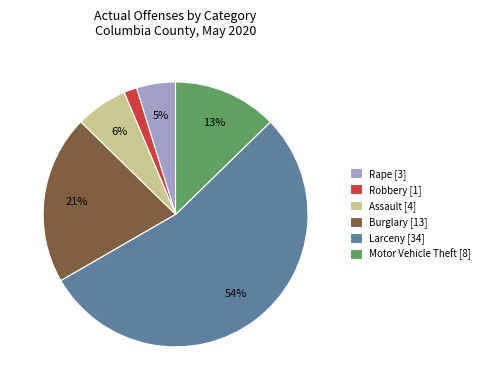

Rank the categories by value from highest to lowest.

Larceny [34], Burglary [13], Motor Vehicle Theft [8], Assault [4], Rape [3], Robbery [1]